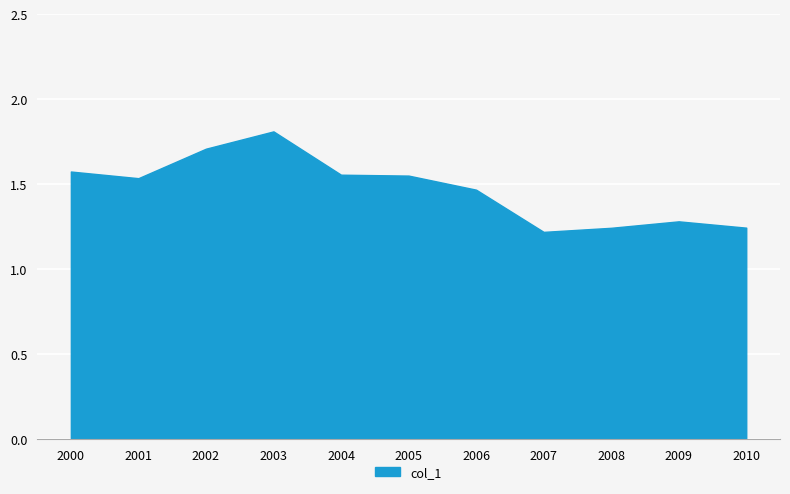

What is the ratio of the value at 2007 to the value at 2002?

0.7